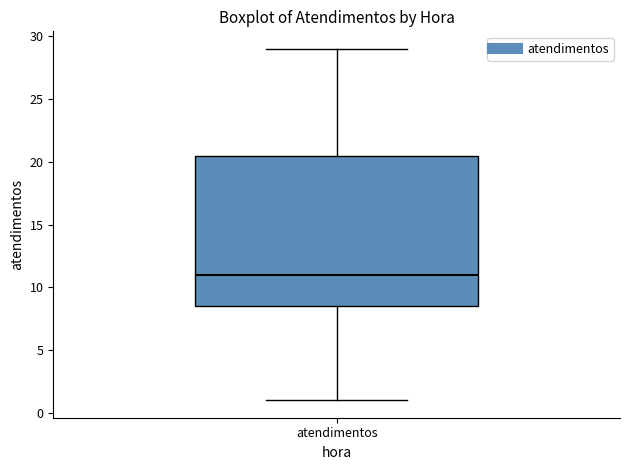

Read this box plot against the y-axis: the position of the median line, the range covered by the box, and the ends of both whiskers. The values are not printed on the chart, so give them approximately, as read against the axis.

median 11.0, box 8.5 to 20.5, whiskers 1.0 to 29.0